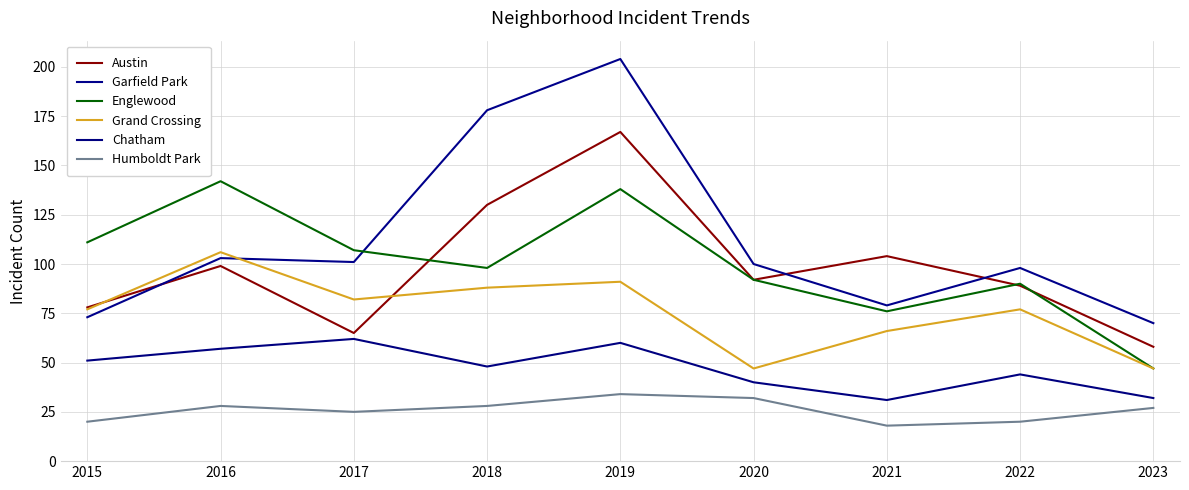

At which label does Garfield Park first exceed 100?

2016